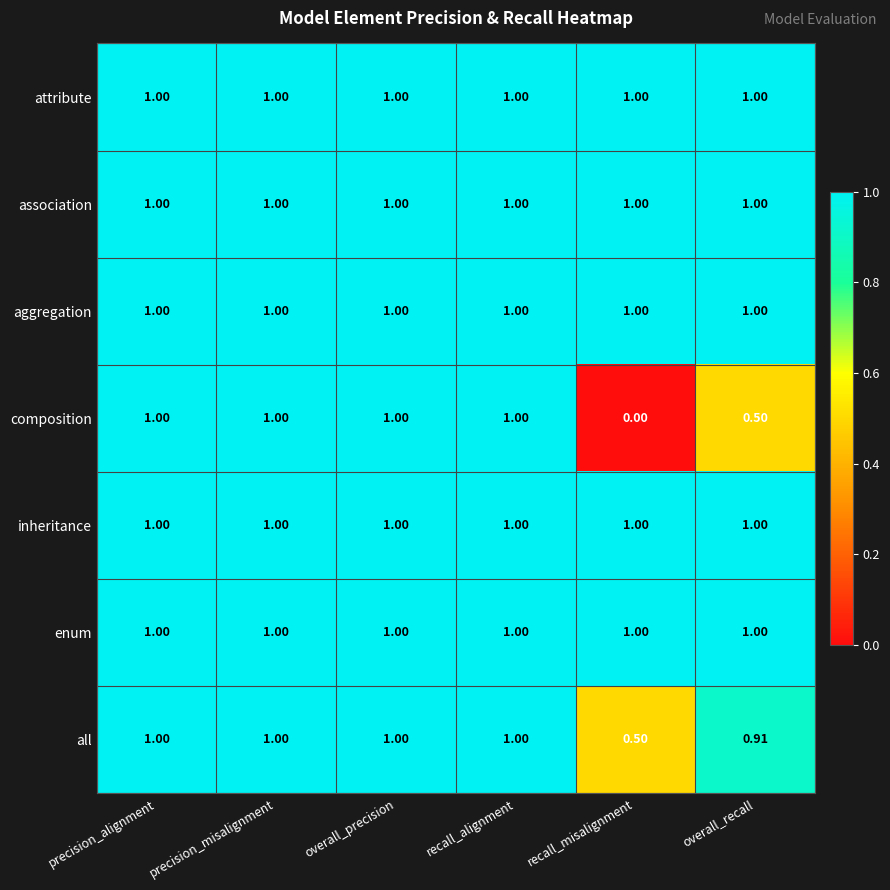

At which category does the chart reach its minimum across all series?

recall_misalignment